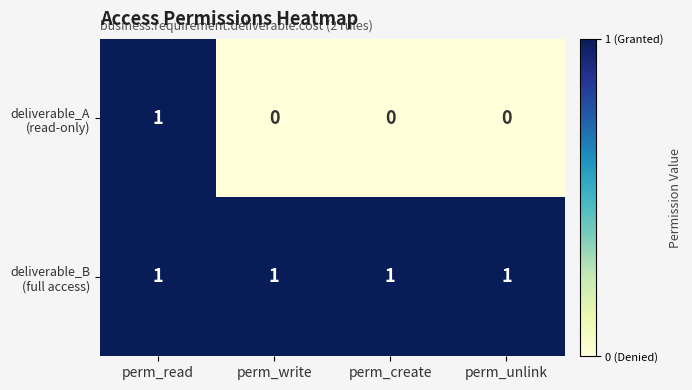

Count the number of categories in the chart.

4